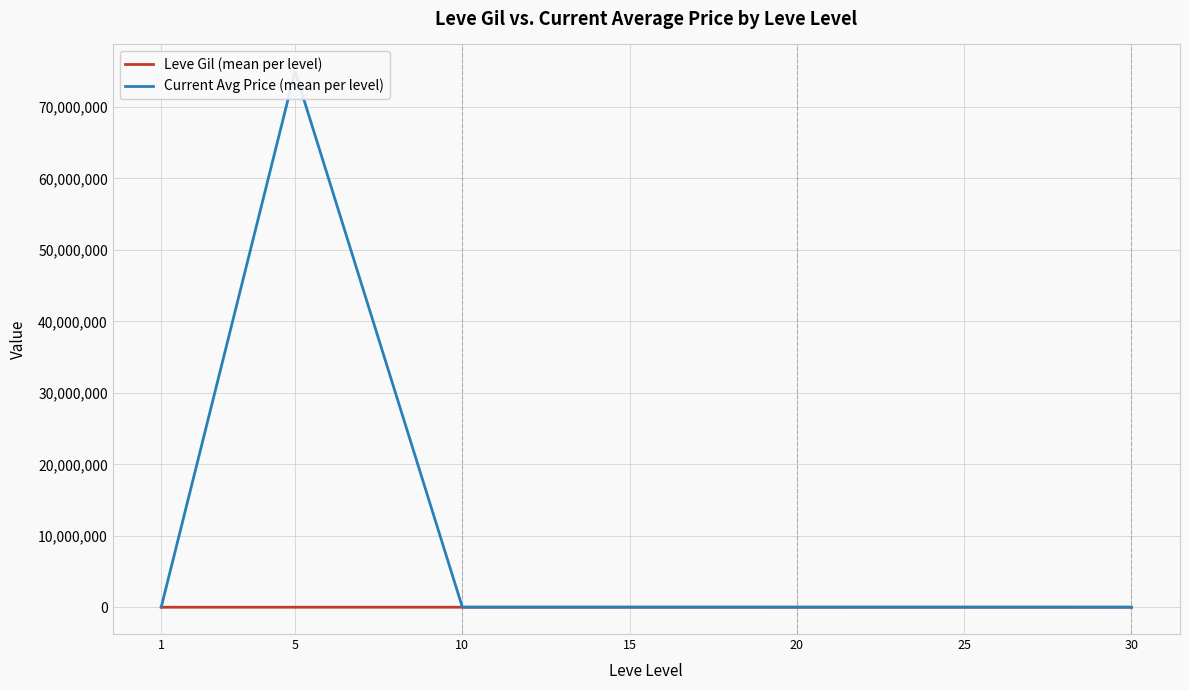

Which series has the widest spread of values?

Current Avg Price (mean per level)